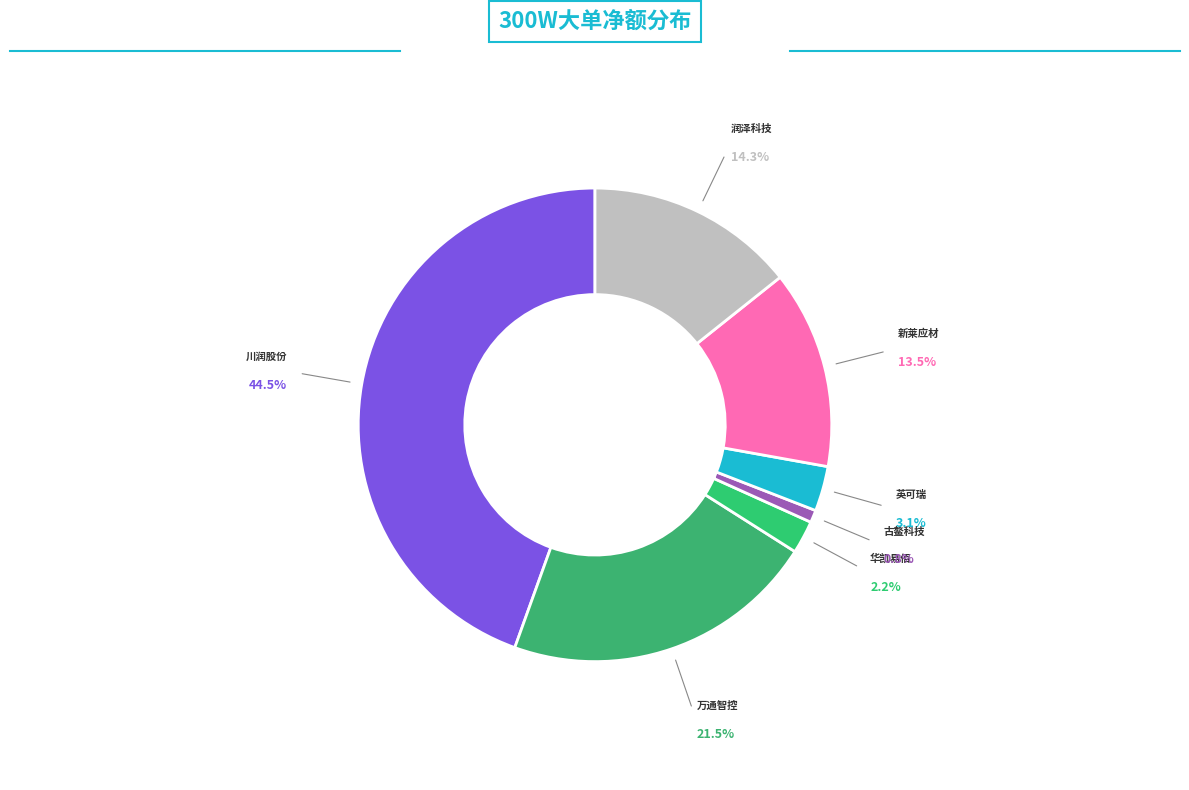

What portion of the pie excludes 古鳌科技?

99.2%